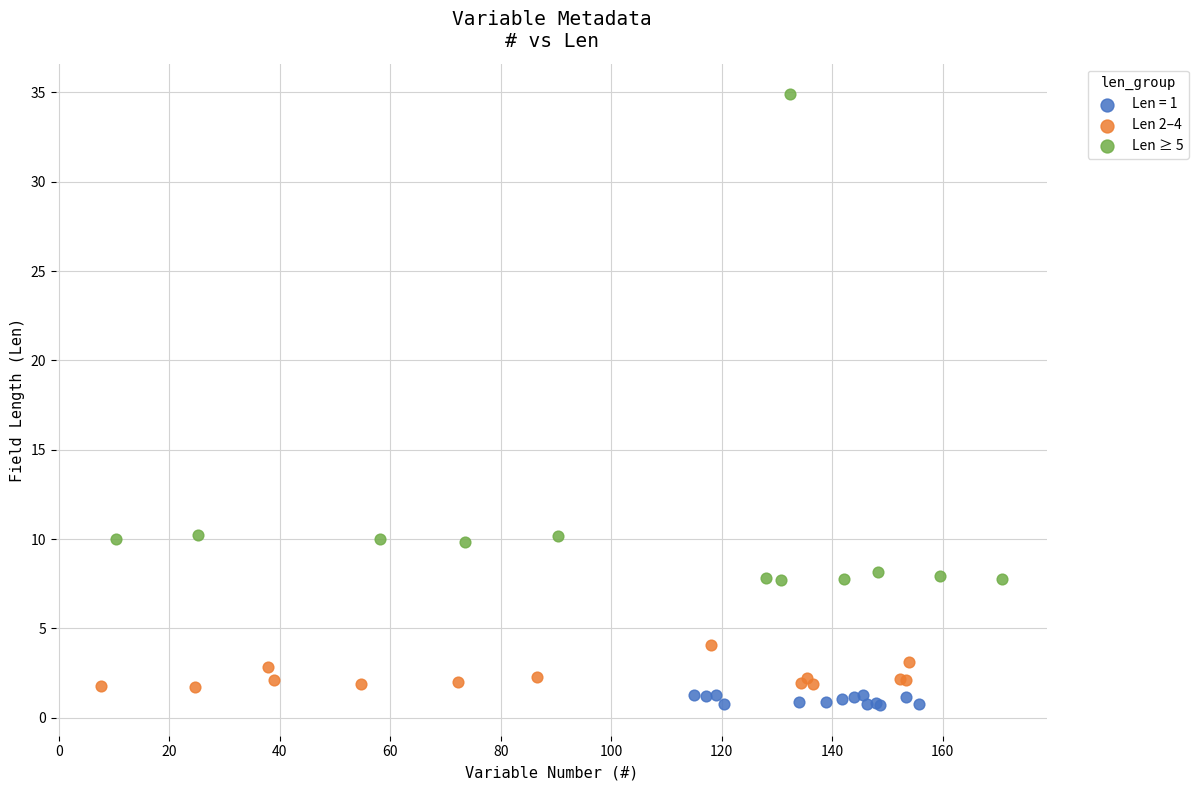

Which series contains the highest Y value?

Len ≥ 5